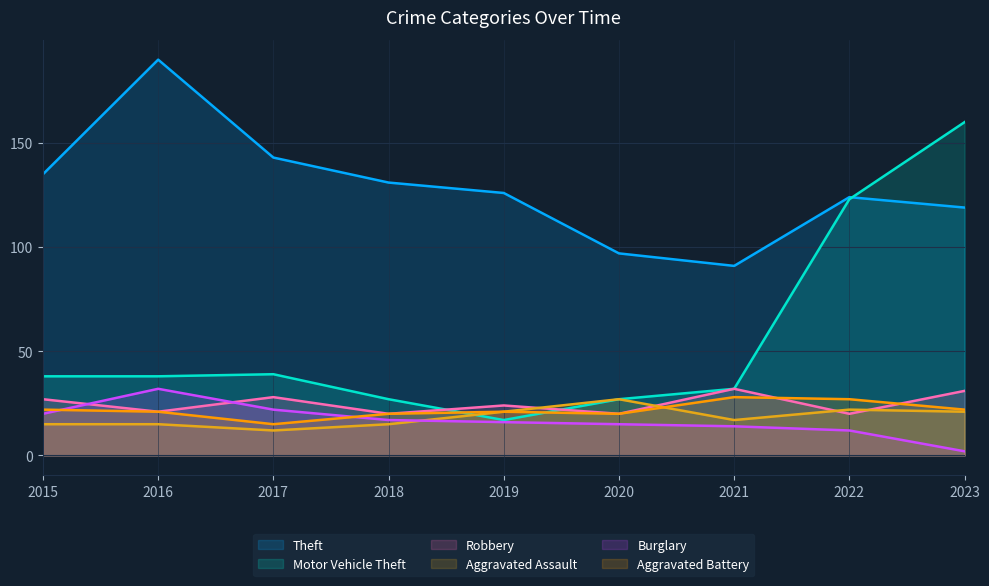

The value of Aggravated Battery at 2022 is 27. True or false?

True